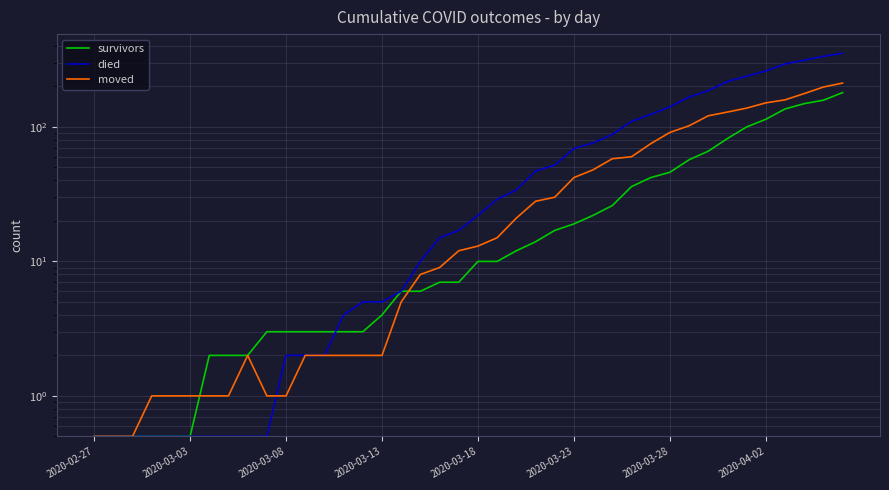

True or false: died has more than 1 points higher than both neighbors.

False